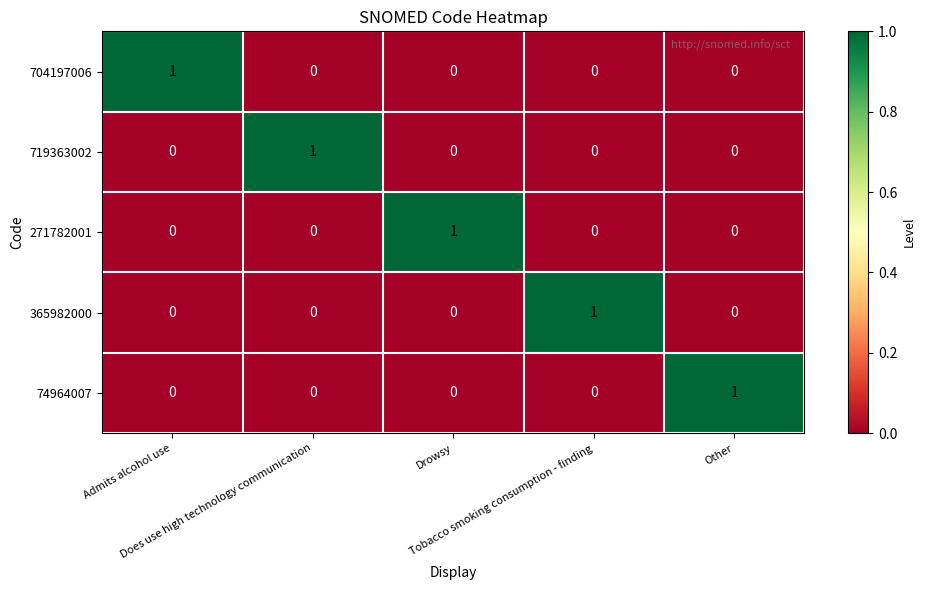

Count the 74964007 values in the range 0 to 1.

5